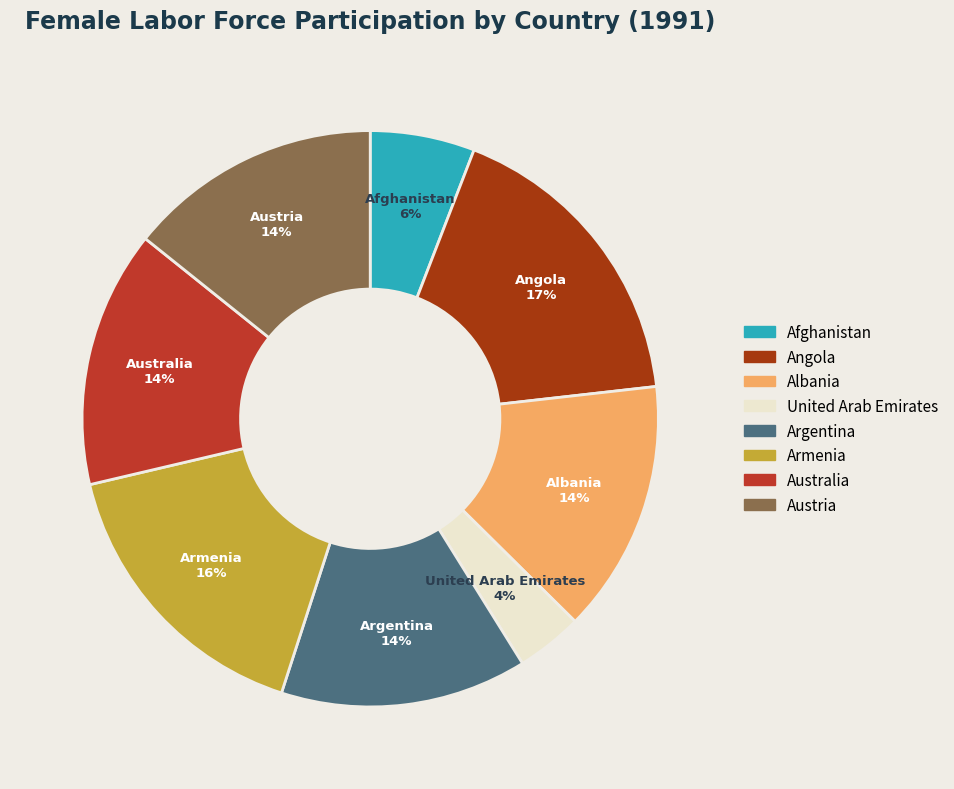

The Austria slice represents 14% of the pie. True or false?

True